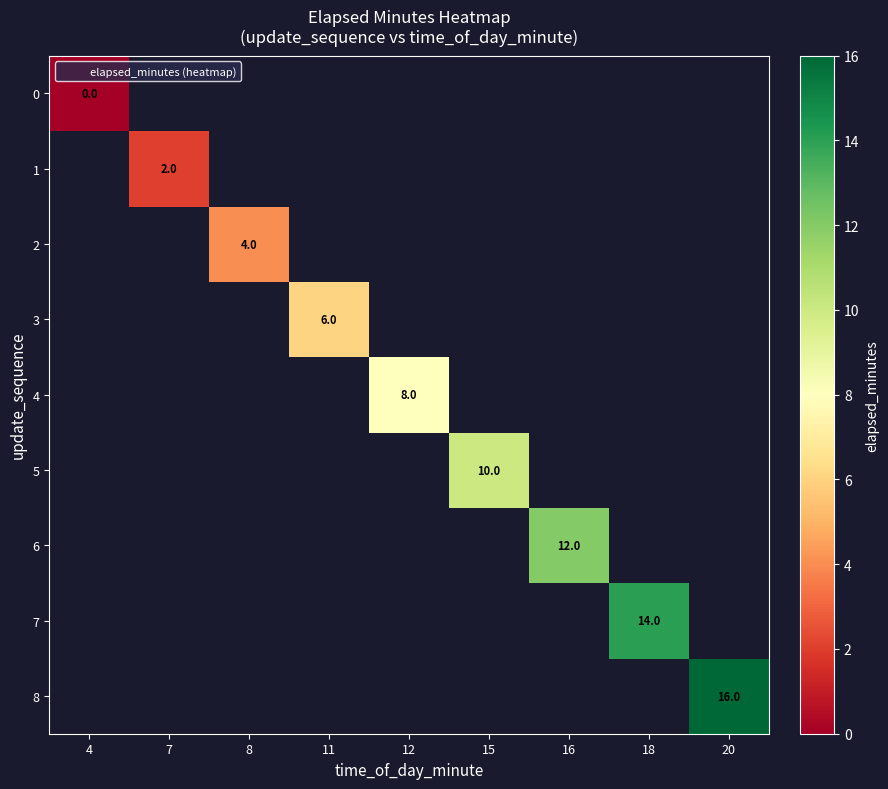

How many series are shown in this chart?

9